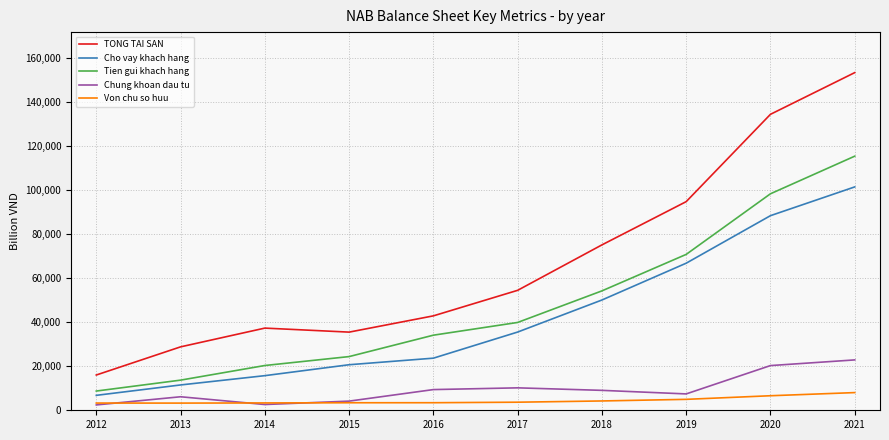

How many lines are shown in the chart?

5